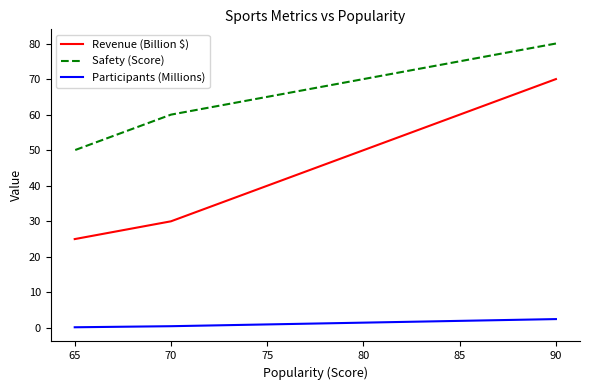

What is the maximum value for Safety (Score)?

80.0